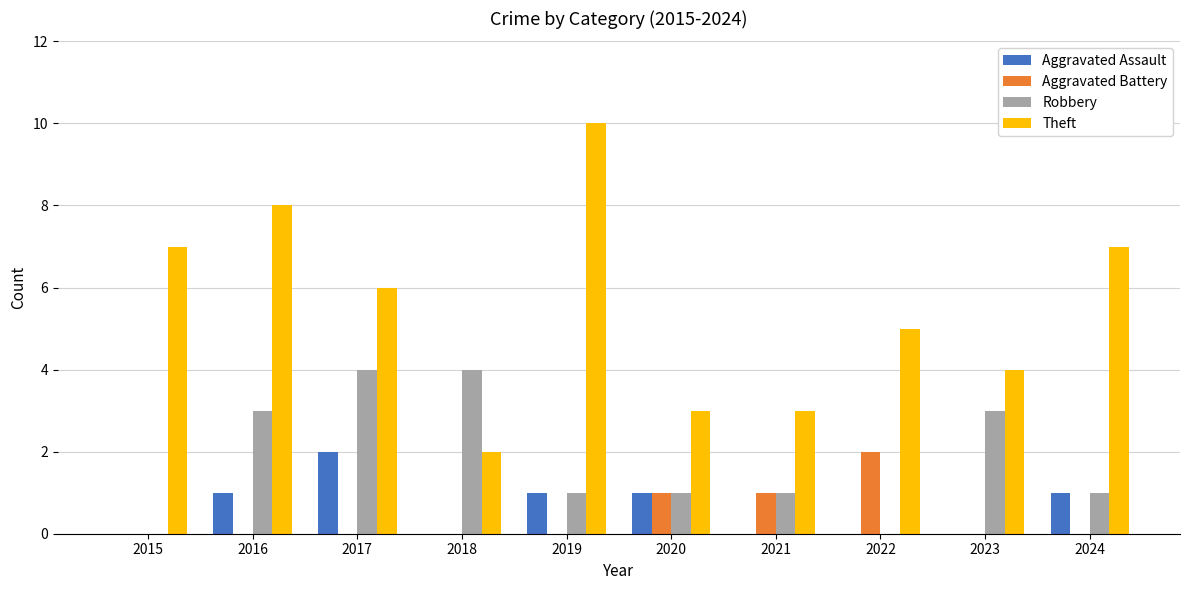

Reading right to left, what are all the values shown in this chart?

Aggravated Assault: 2024=1	2023=0	2022=0	2021=0	2020=1	2019=1	2018=0	2017=2	2016=1	2015=0
Aggravated Battery: 2024=0	2023=0	2022=2	2021=1	2020=1	2019=0	2018=0	2017=0	2016=0	2015=0
Robbery: 2024=1	2023=3	2022=0	2021=1	2020=1	2019=1	2018=4	2017=4	2016=3	2015=0
Theft: 2024=7	2023=4	2022=5	2021=3	2020=3	2019=10	2018=2	2017=6	2016=8	2015=7